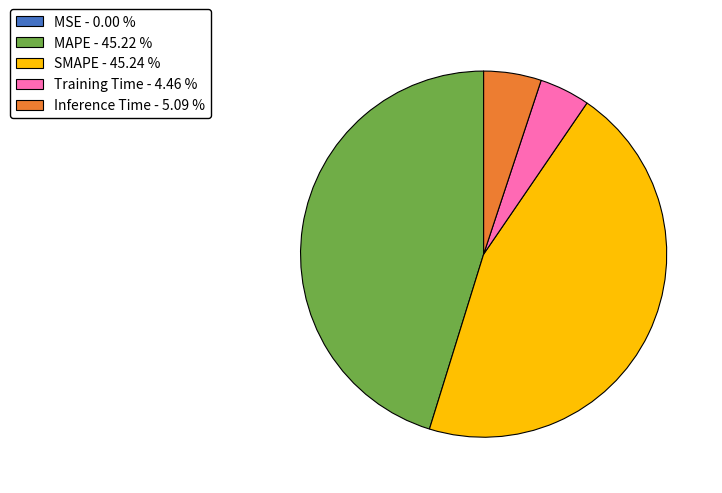

Do SMAPE - 45.24 % and MAPE - 45.22 % together represent more than half of the pie?

Yes